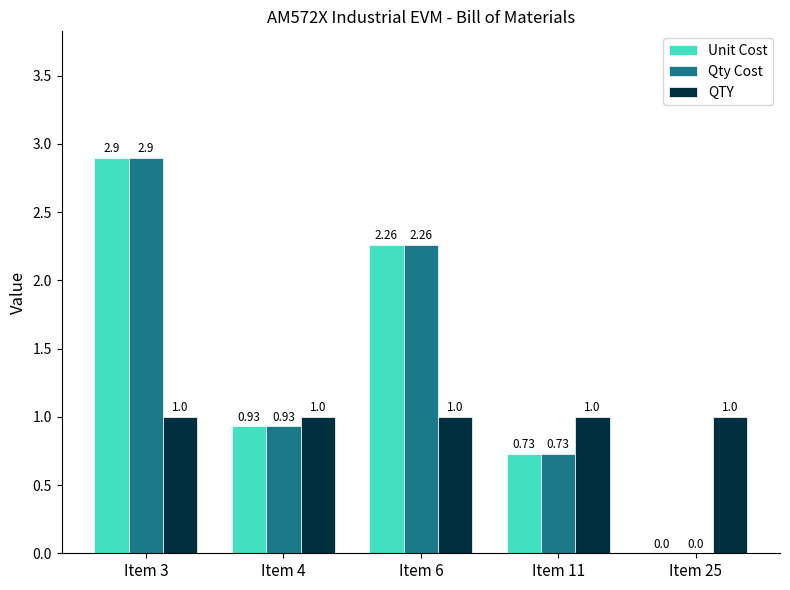

What are all the series names shown in the legend?

Unit Cost, Qty Cost, QTY